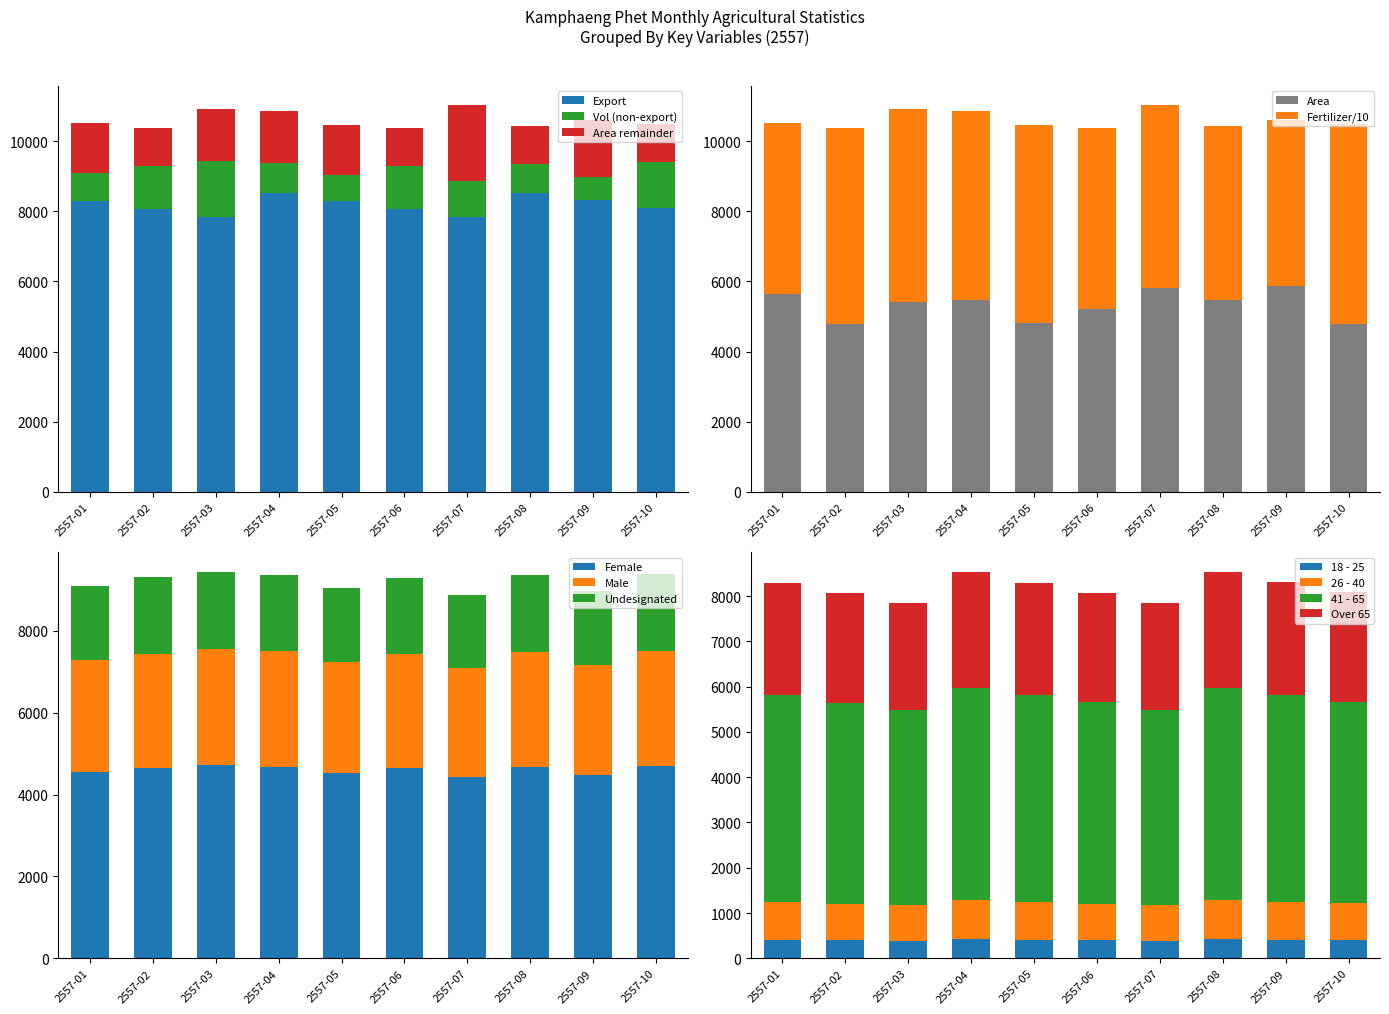

How many data points in Fertilizer are above 5419?

4